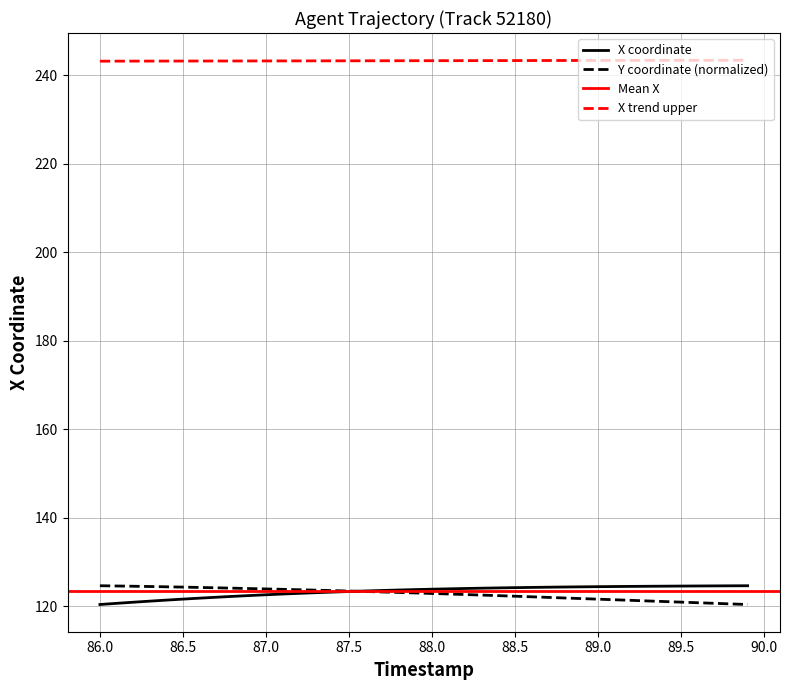

List the series in order of their overall mean, lowest first.

Y, X